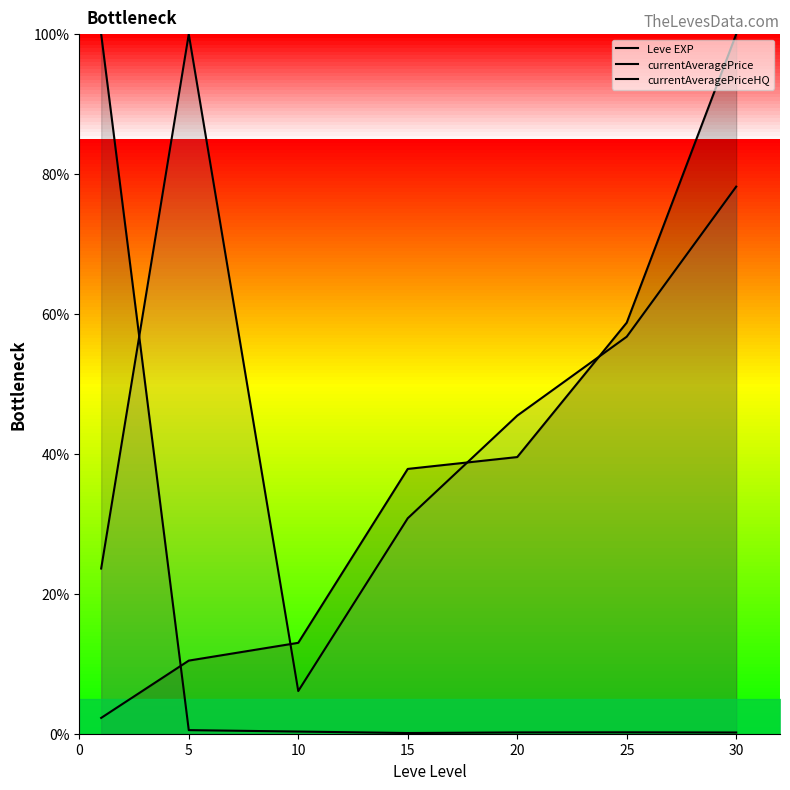

At which label is currentAveragePrice closest to 50?

5